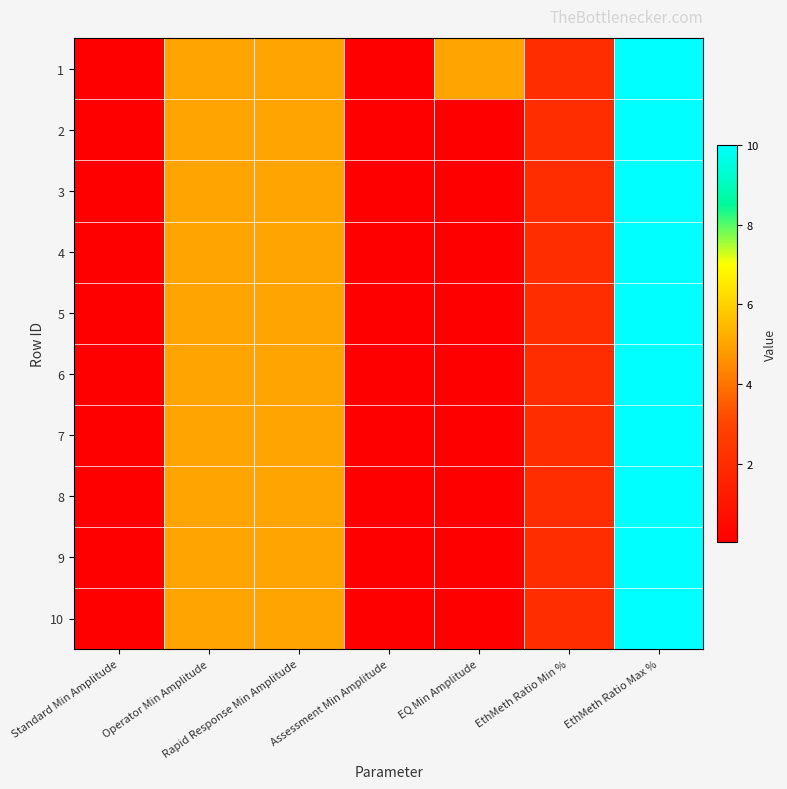

Rank the series at Assessment Min Amplitude from highest to lowest value.

1, 2, 3, 4, 5, 6, 7, 8, 9, 10